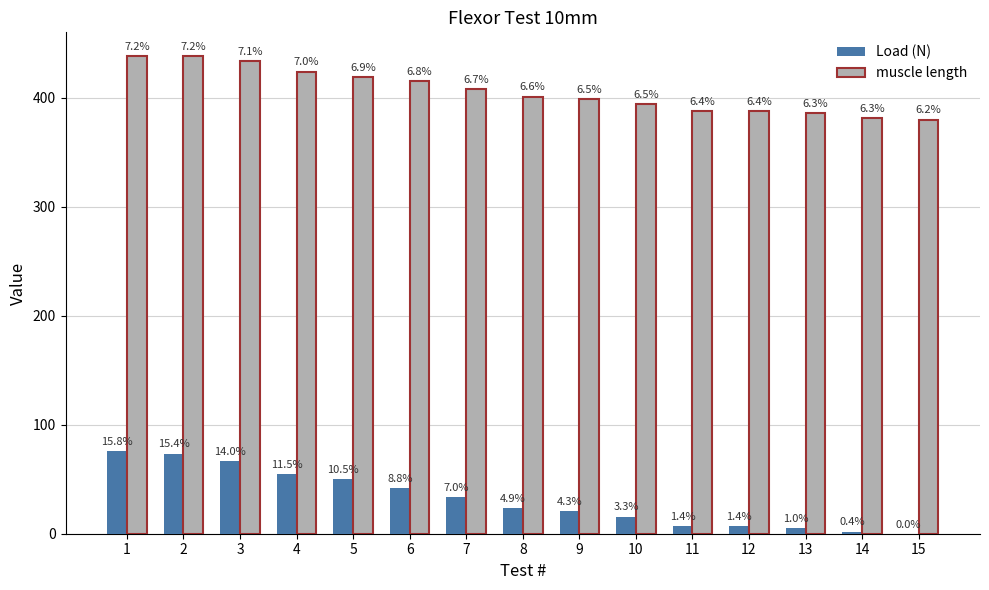

Are the bars grouped side by side (vs. stacked)?

Yes